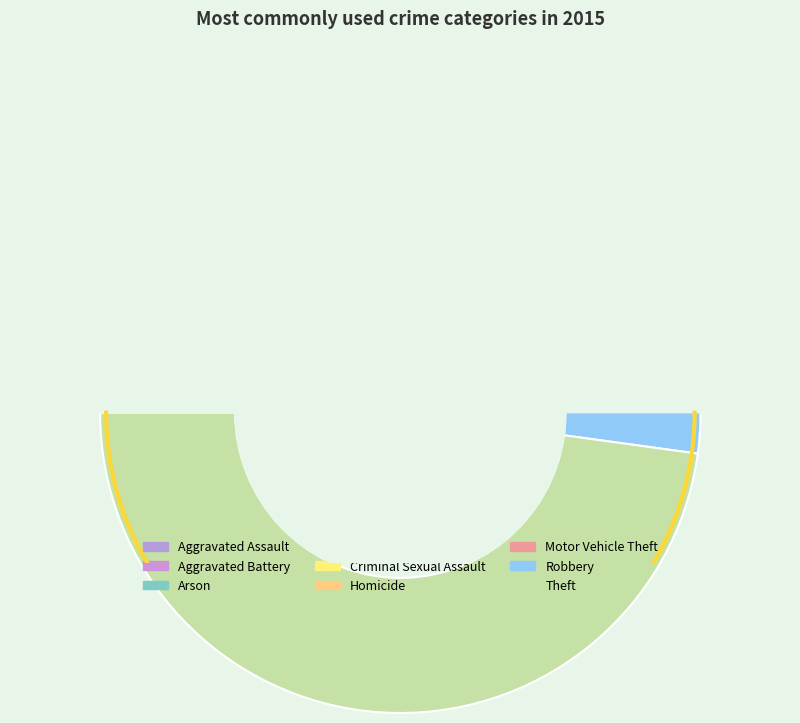

Does Theft represent more than half of the total?

No